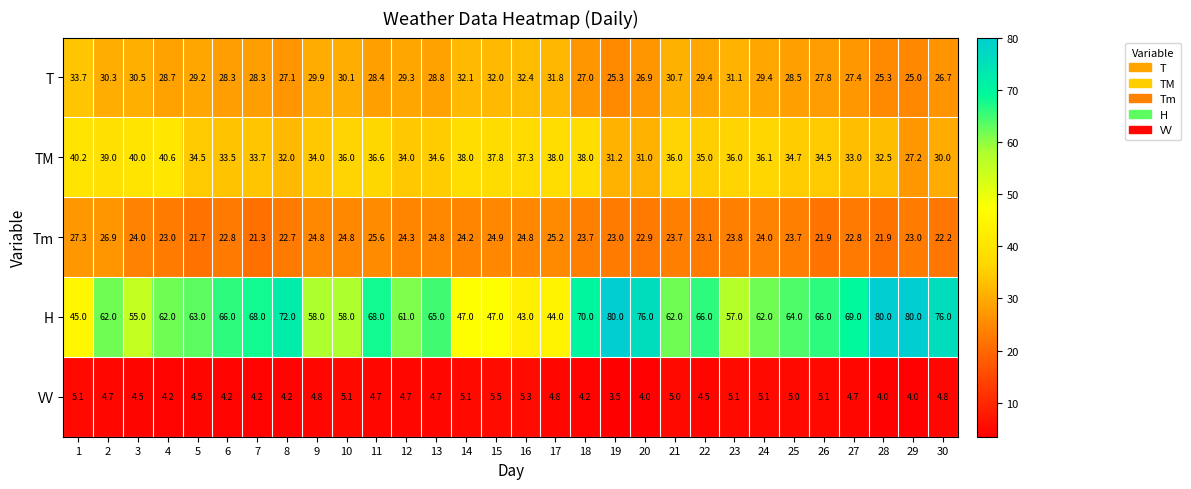

Which series changed the most between 16 and 17?

H